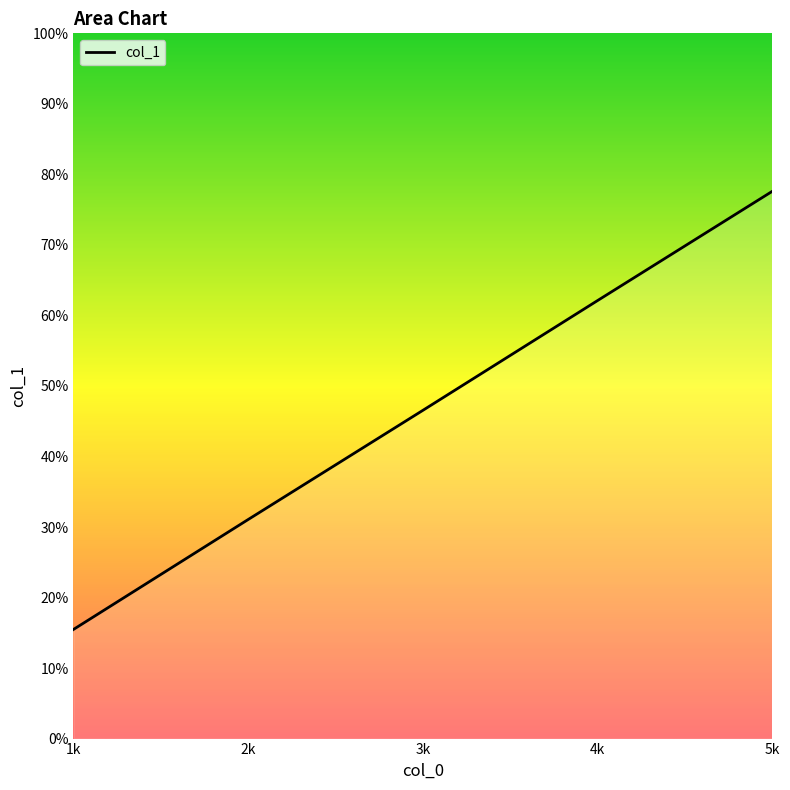

At which label does the data first exceed 46?

3k